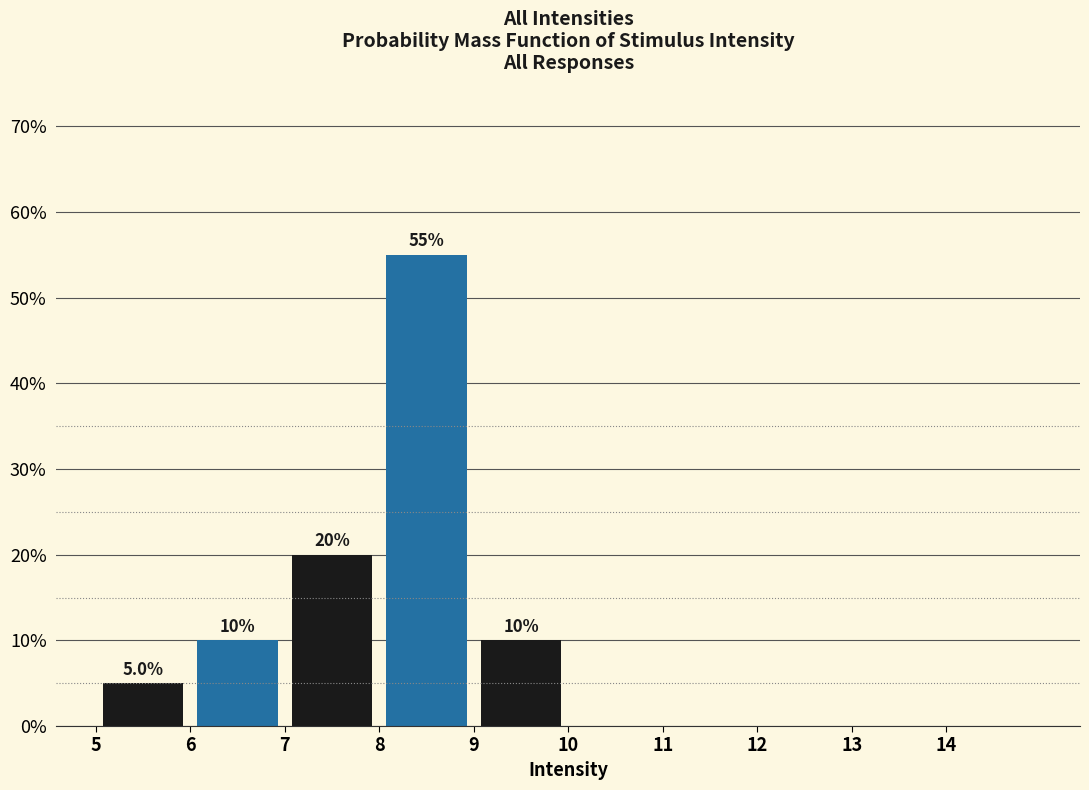

Over which range of the x-axis is the bar tallest?

8 to 9